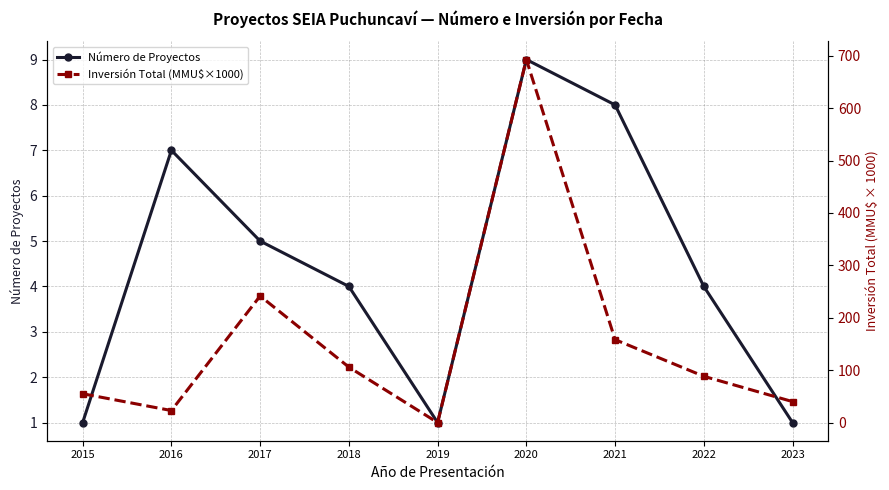

How many interior local peaks does the Inversión Total (MMU$×1000) series have?

2